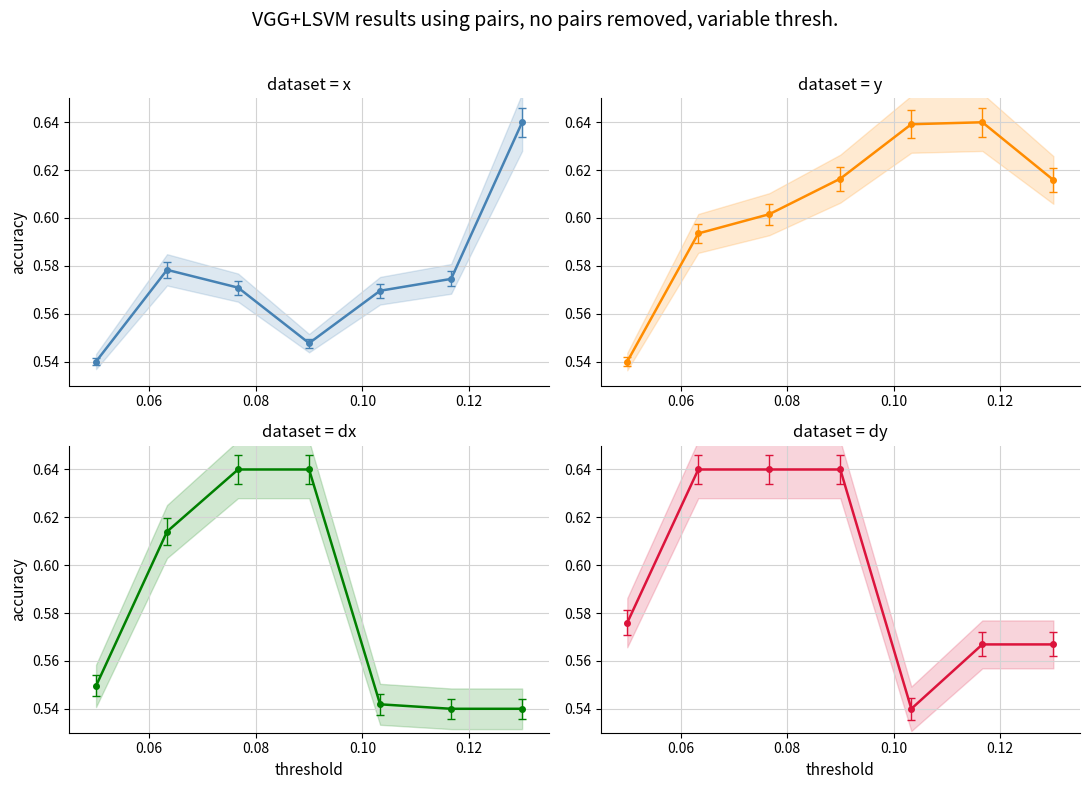

What value does the dataset = y series have at 0.12?

0.6